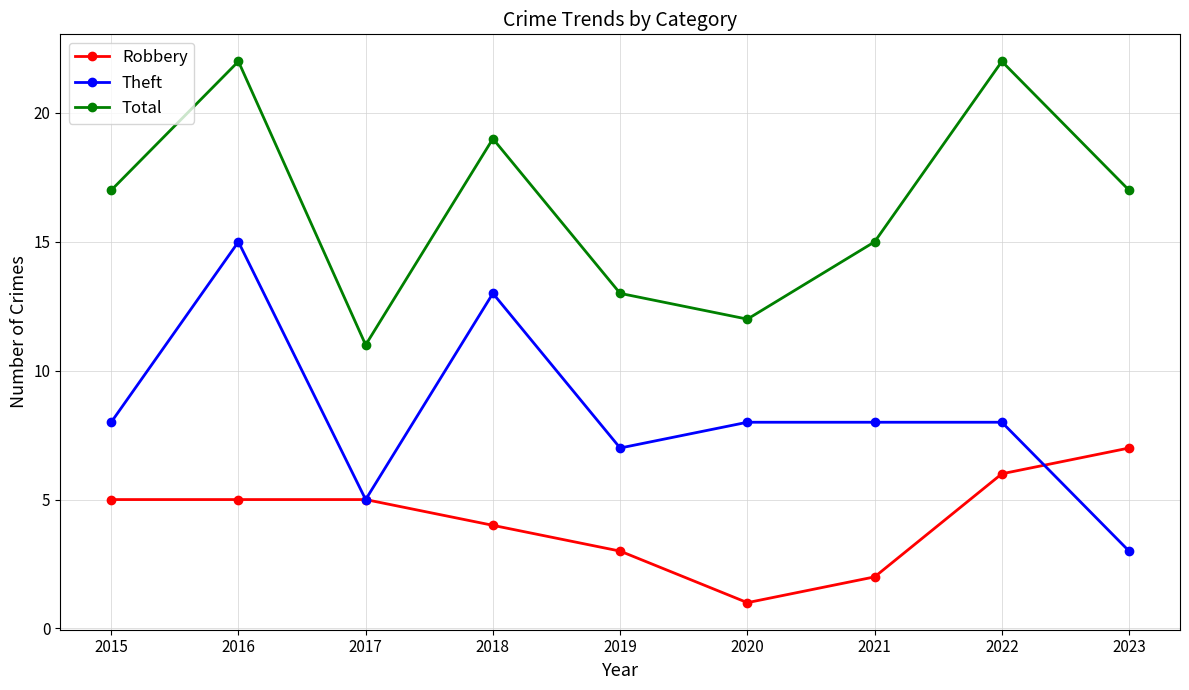

Where is the first local minimum for Total?

2017